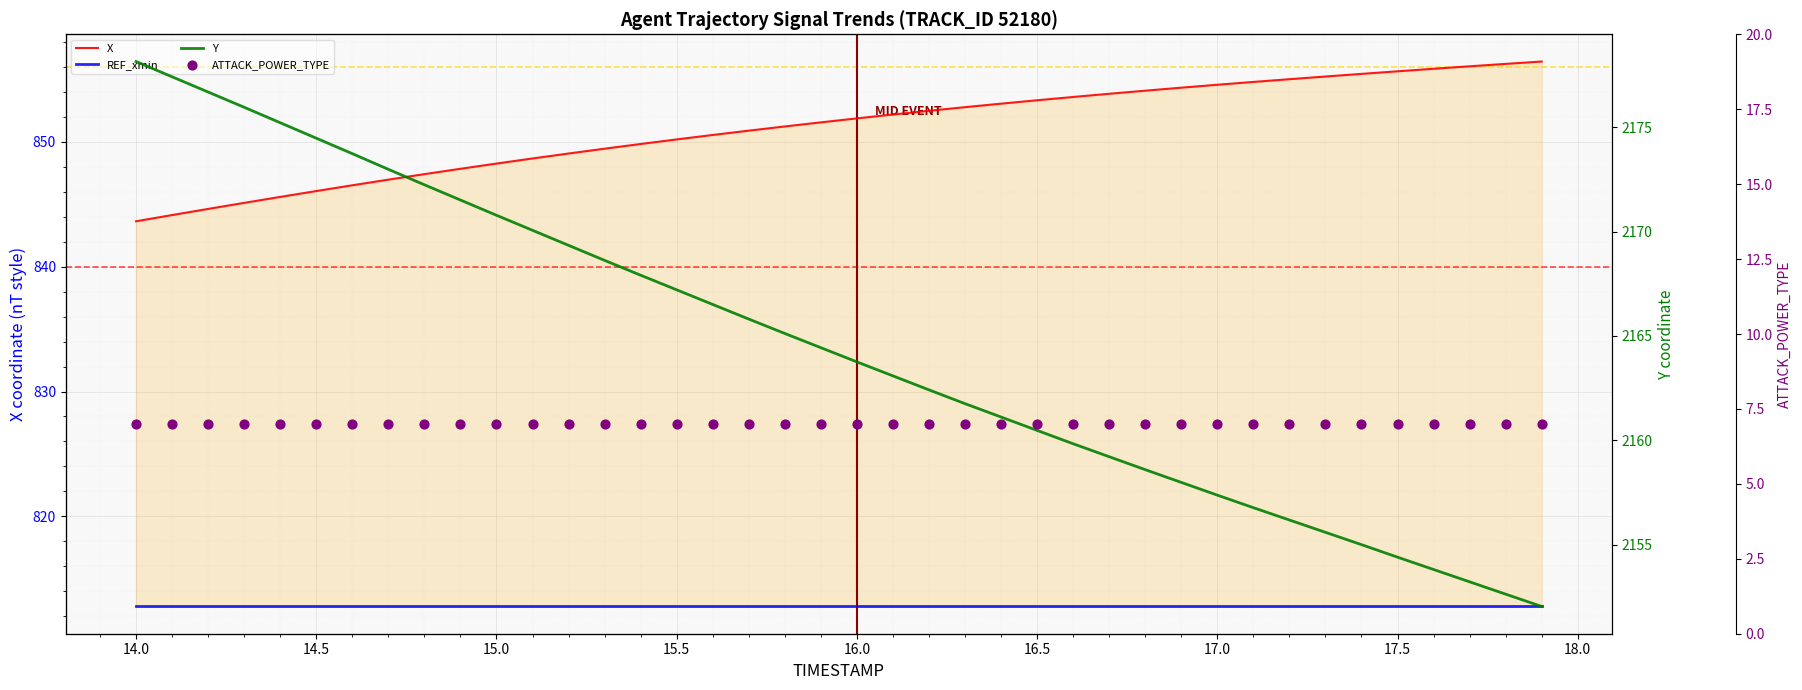

Which series has the largest total across all categories?

Y